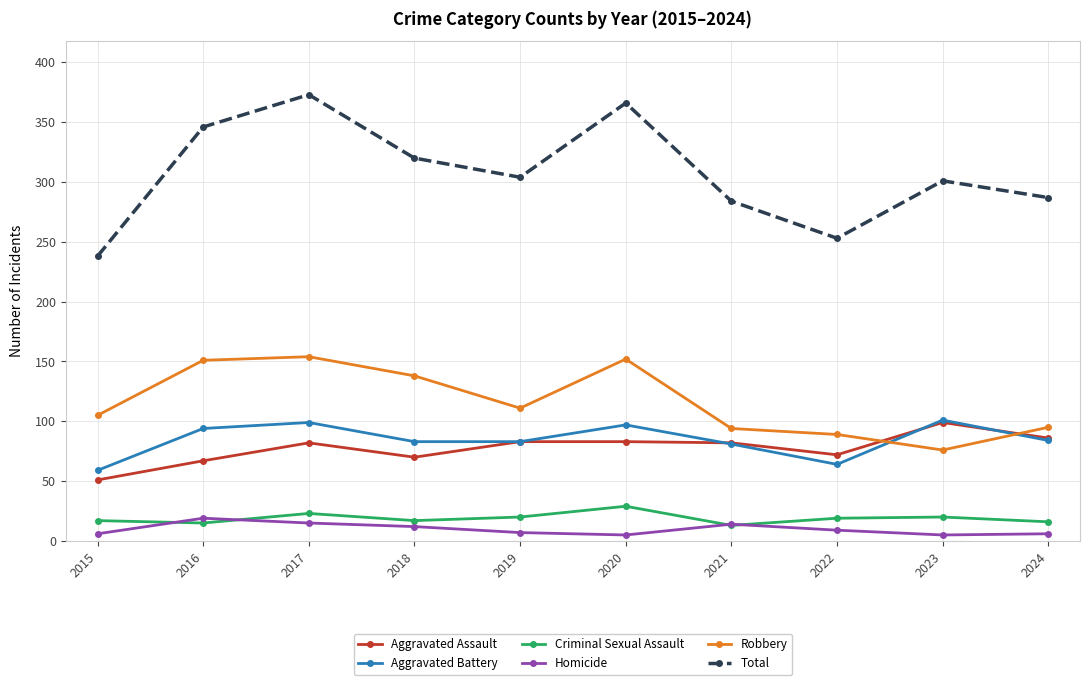

How many data points in Robbery are less than 111?

5